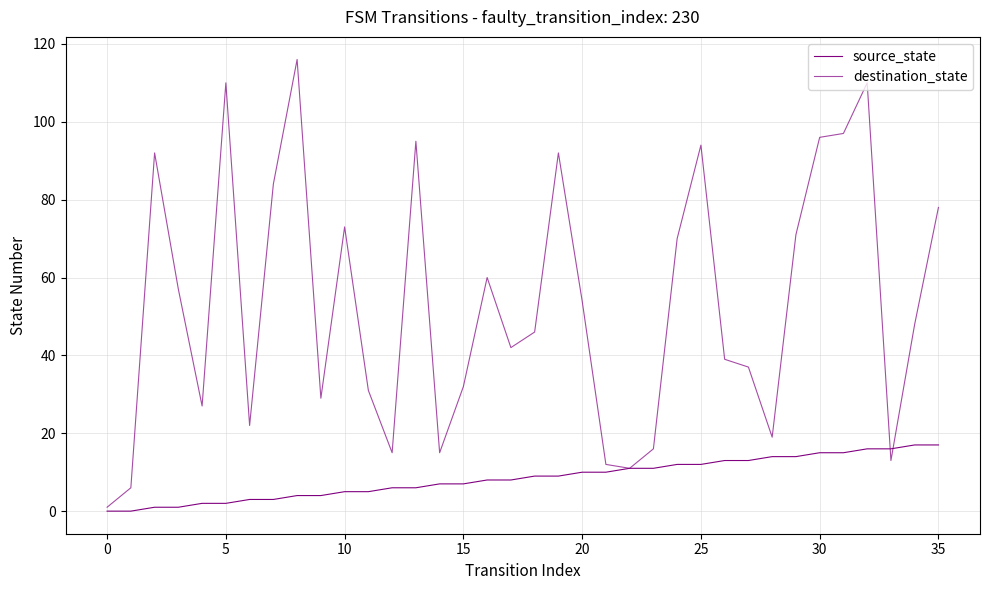

How many lines are shown in the chart?

2